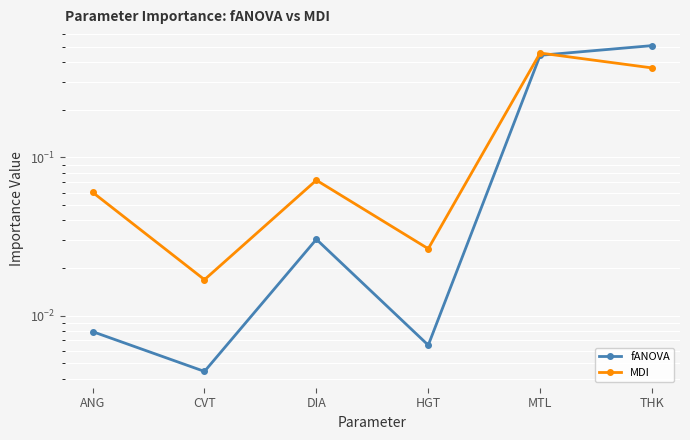

At which category does fANOVA reach its first local peak?

DIA